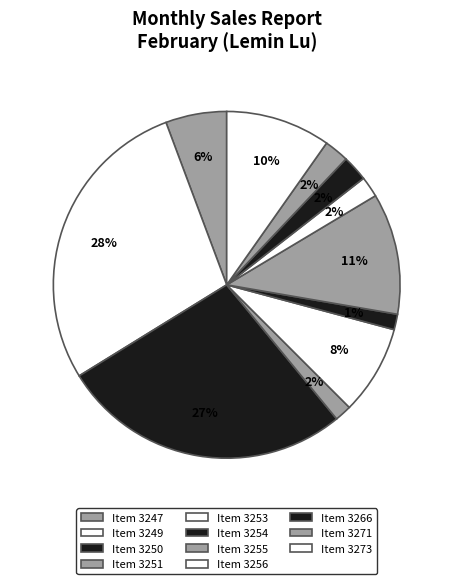

How many slices are in this pie chart?

11